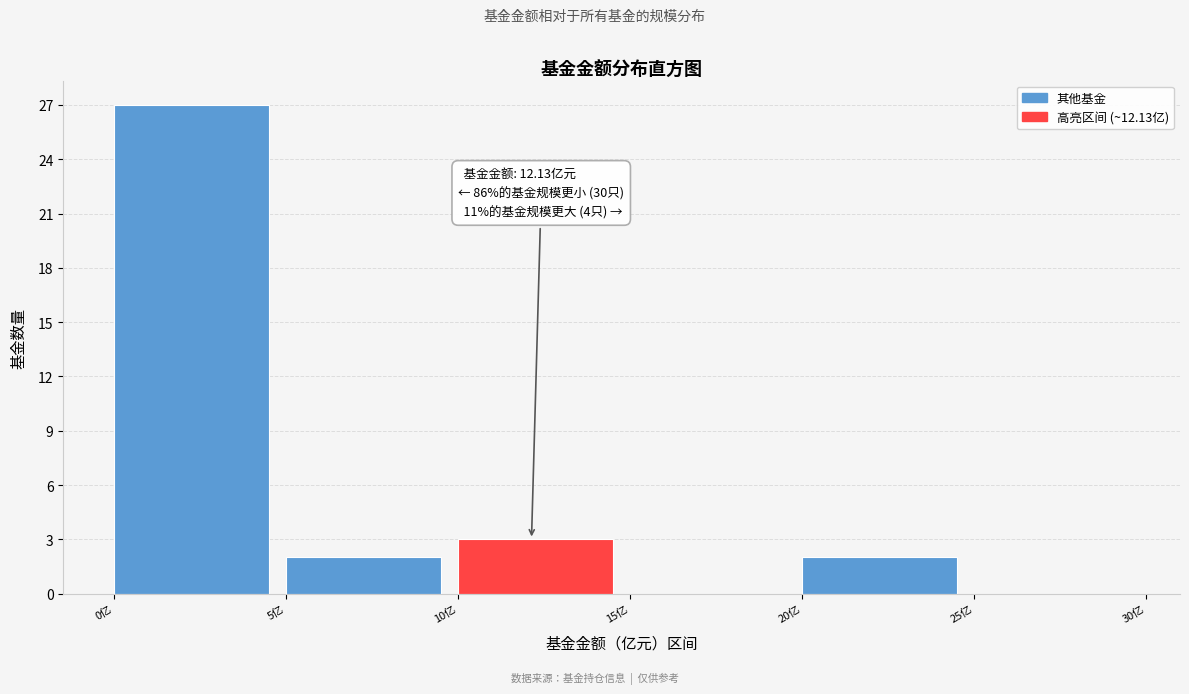

Which range on the x-axis has the tallest bar?

0 to 5